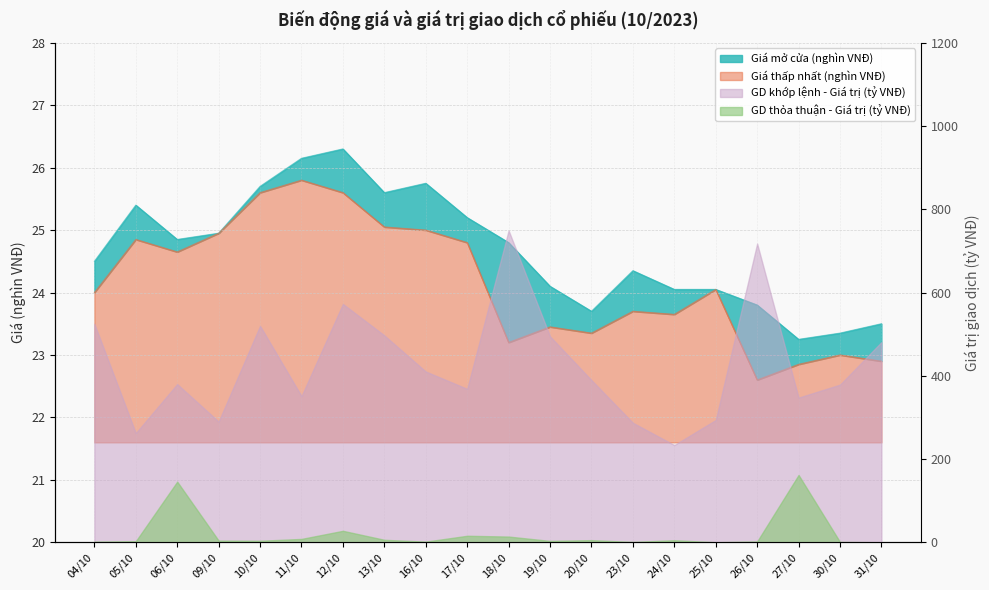

How many data points does each series have?

20